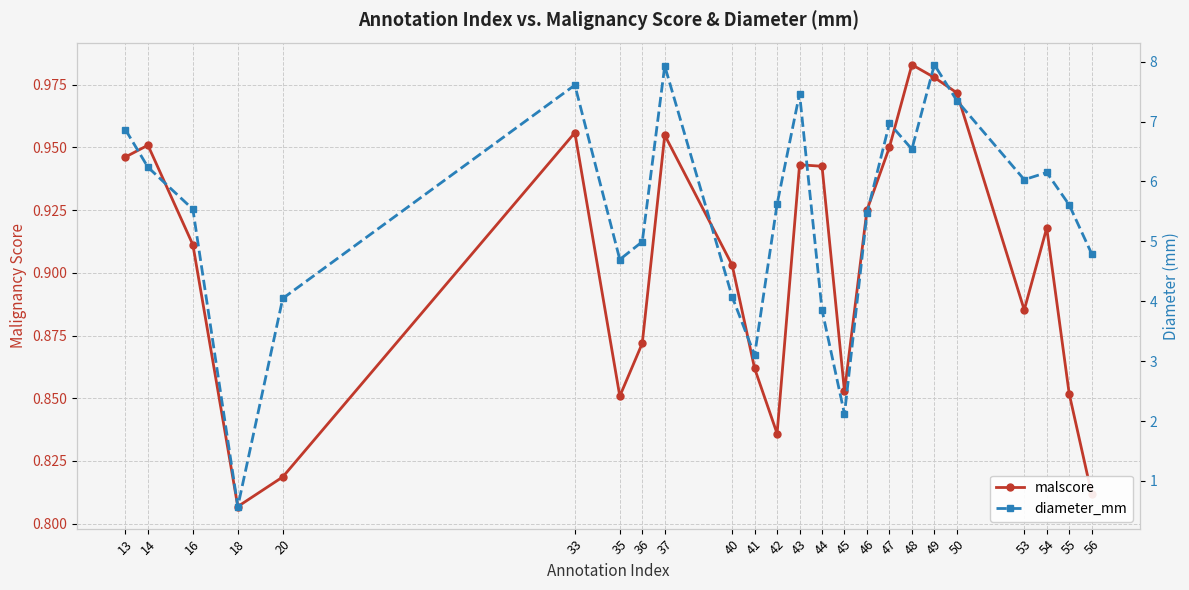

Where is the first local minimum for diameter_mm?

18